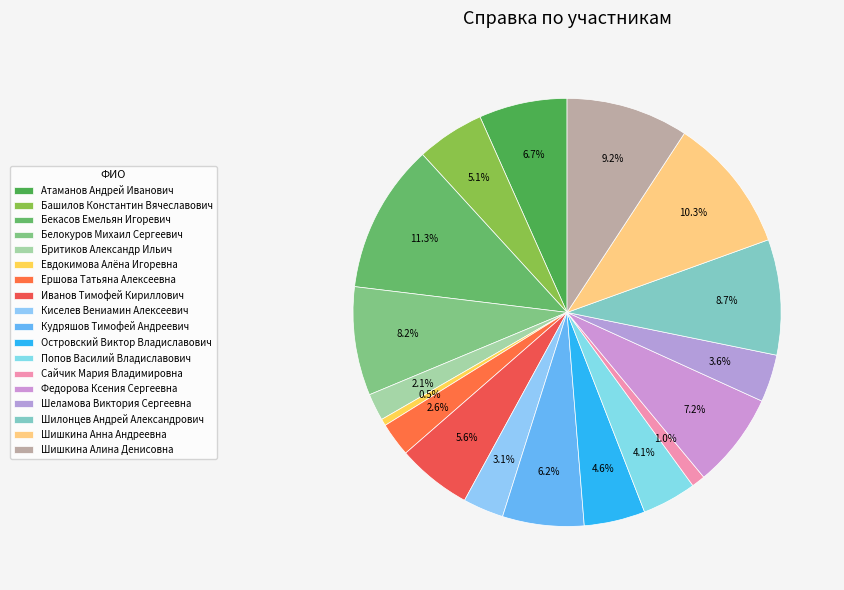

Count the number of slices in the pie.

18